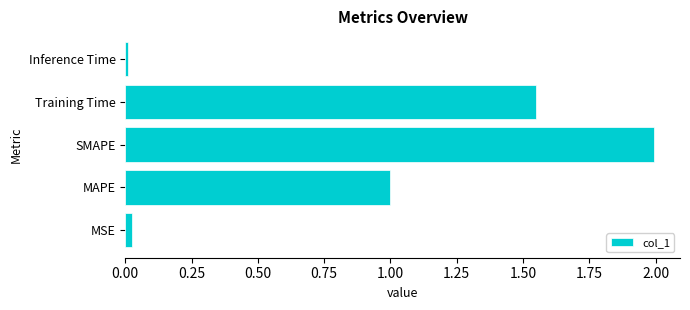

What is the maximum value shown in the chart?

2.0